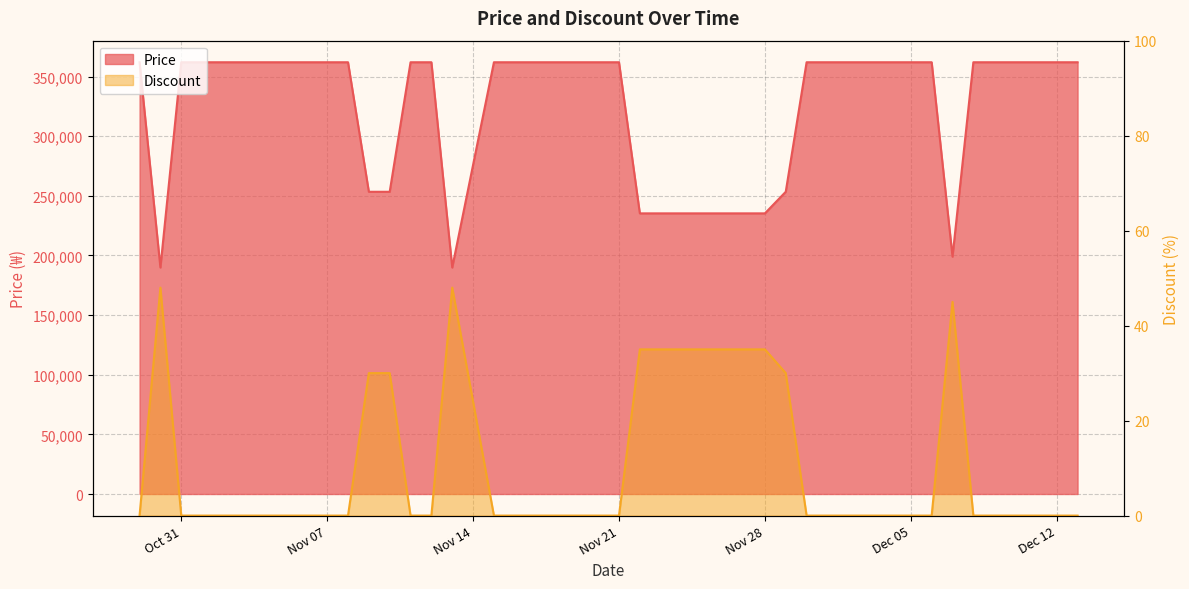

True or false: Price and Discount cross at least once.

False